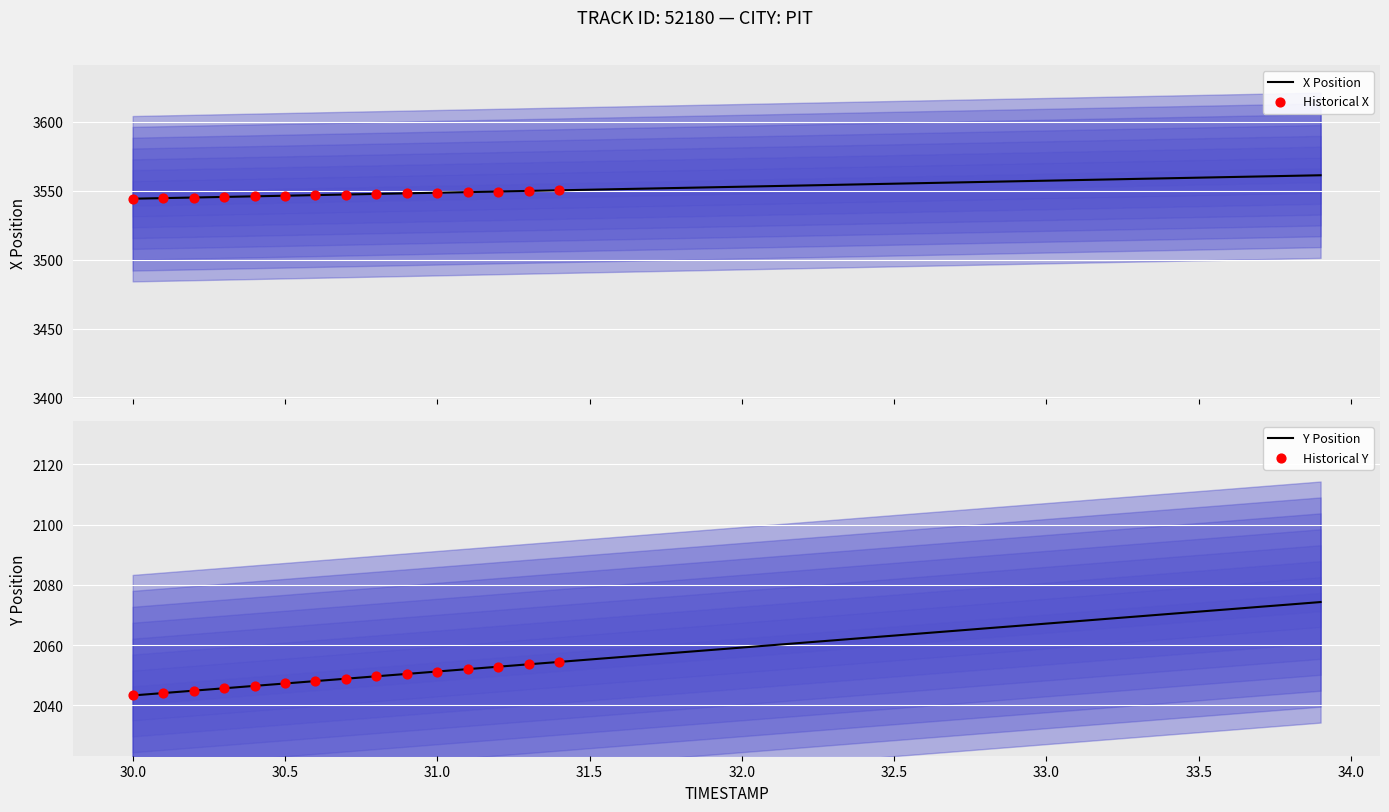

What is the maximum value for X Position?

3561.2